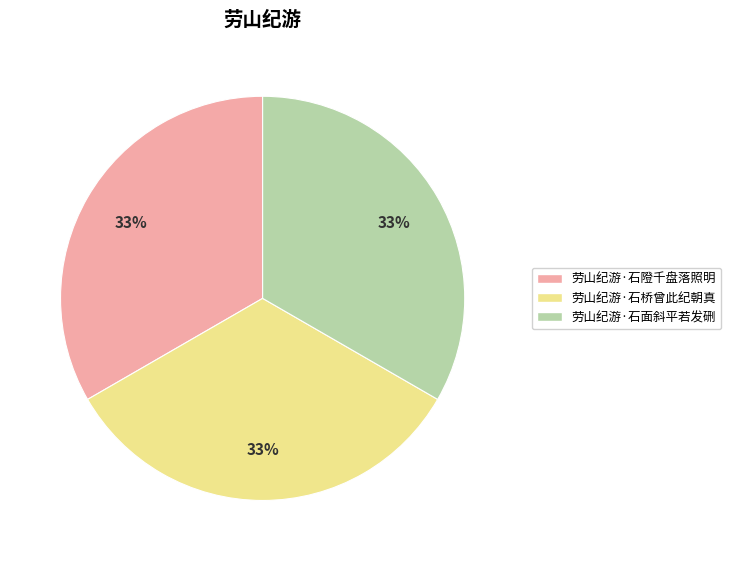

Does 劳山纪游·石隥千盘落照明 account for over 50% of the chart?

No